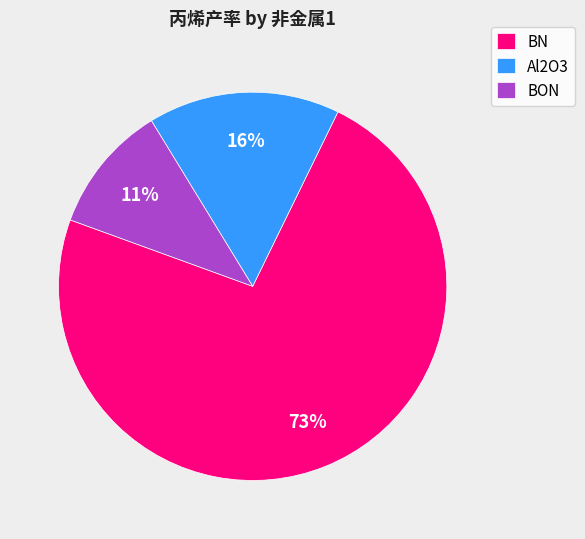

Is it true that BN is 7% of the pie?

False